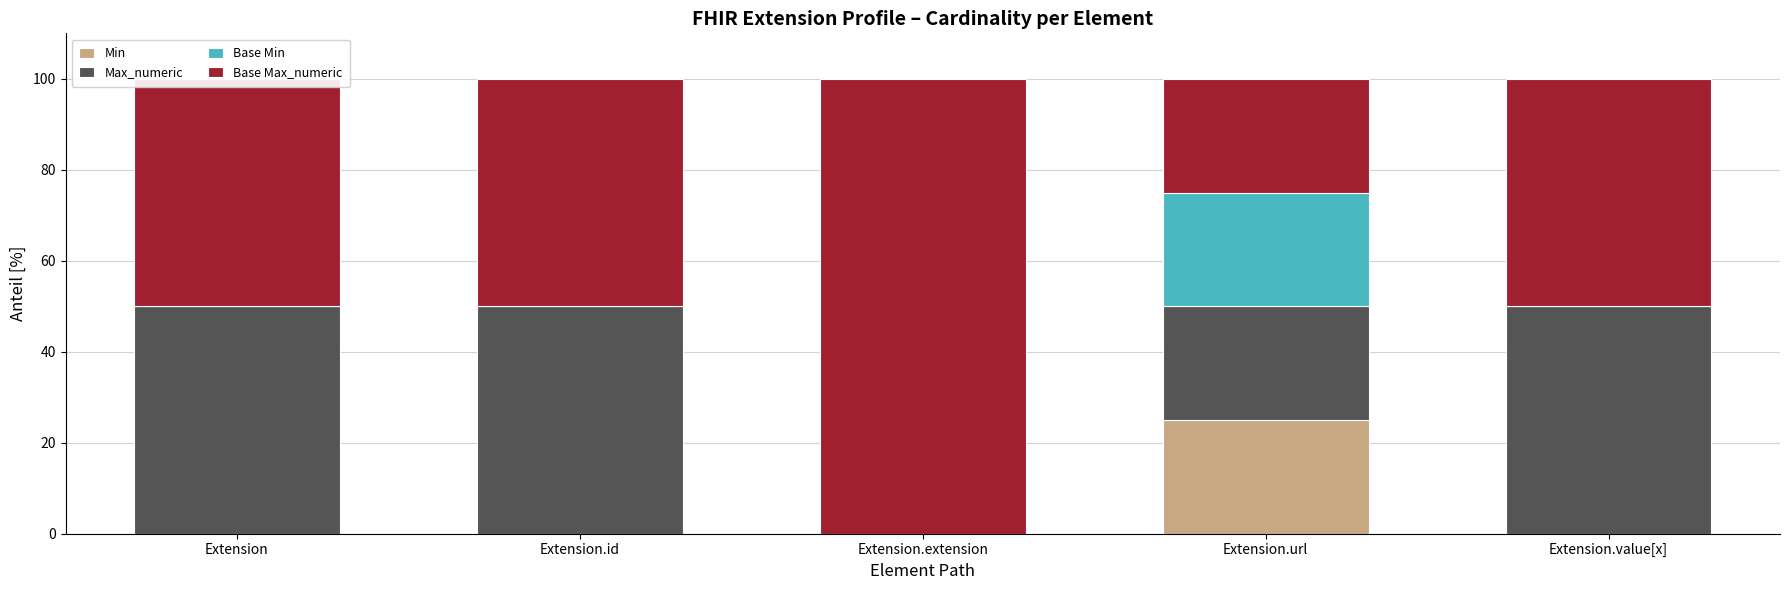

Is it true that Min equals 0 at Extension.value[x]?

True